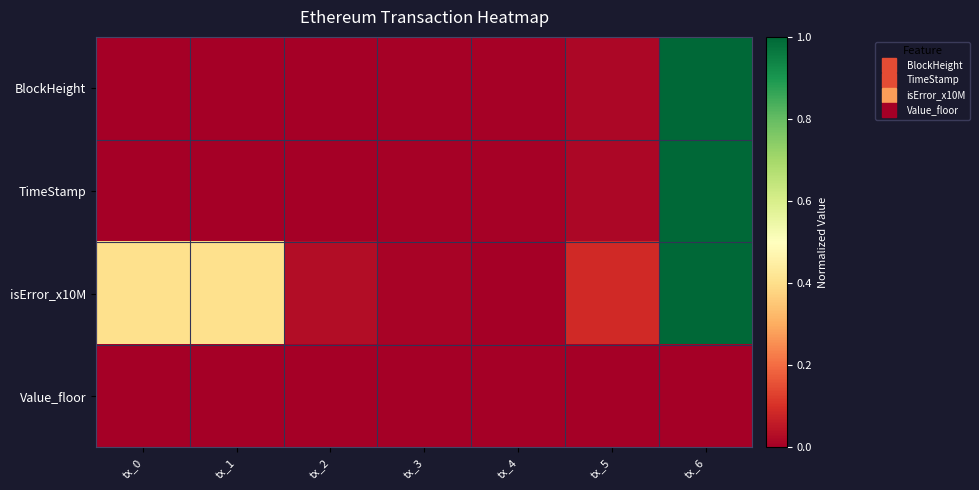

At tx_4, list the series in order from largest to smallest.

BlockHeight, TimeStamp, isError_x10M, Value_floor